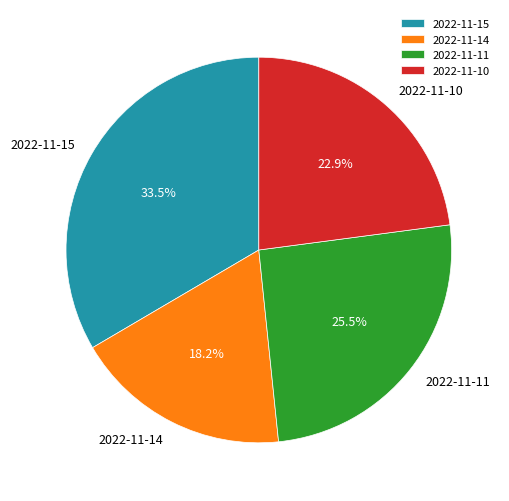

What is the largest slice in the pie chart?

2022-11-15